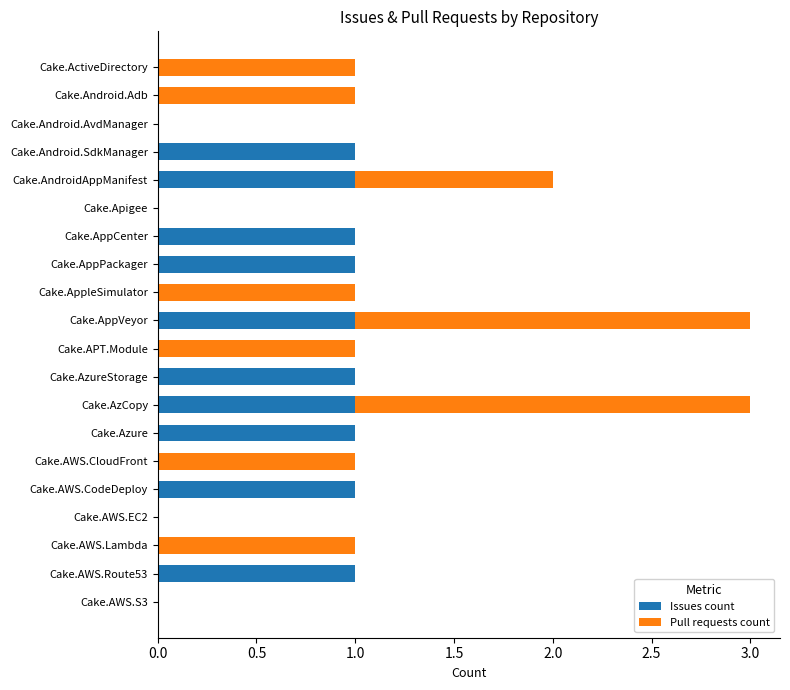

What is the sum of all Issues count values?

10